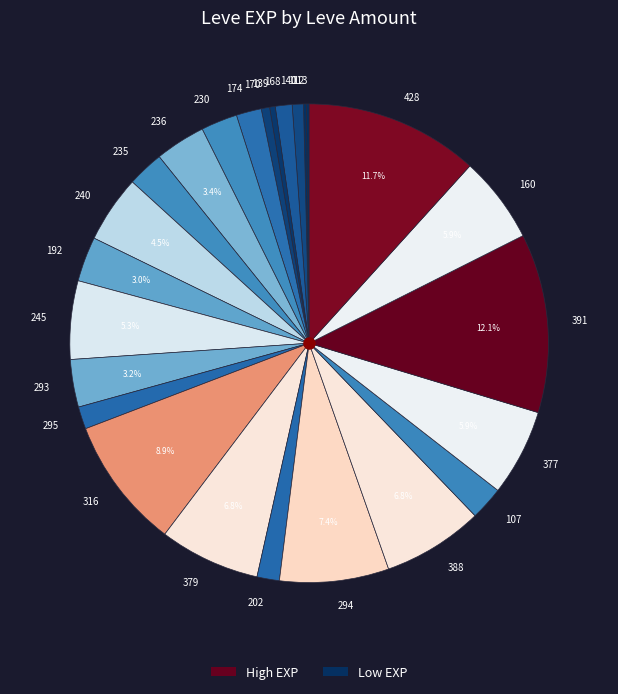

Does any single category account for the majority?

No